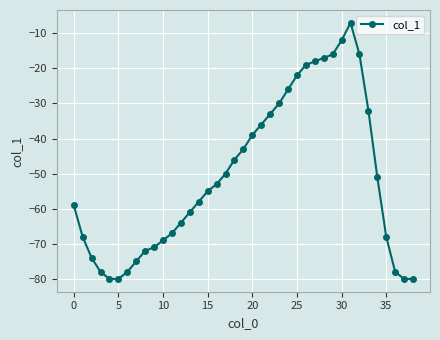

What is the value of the 7th point from the left?

-78